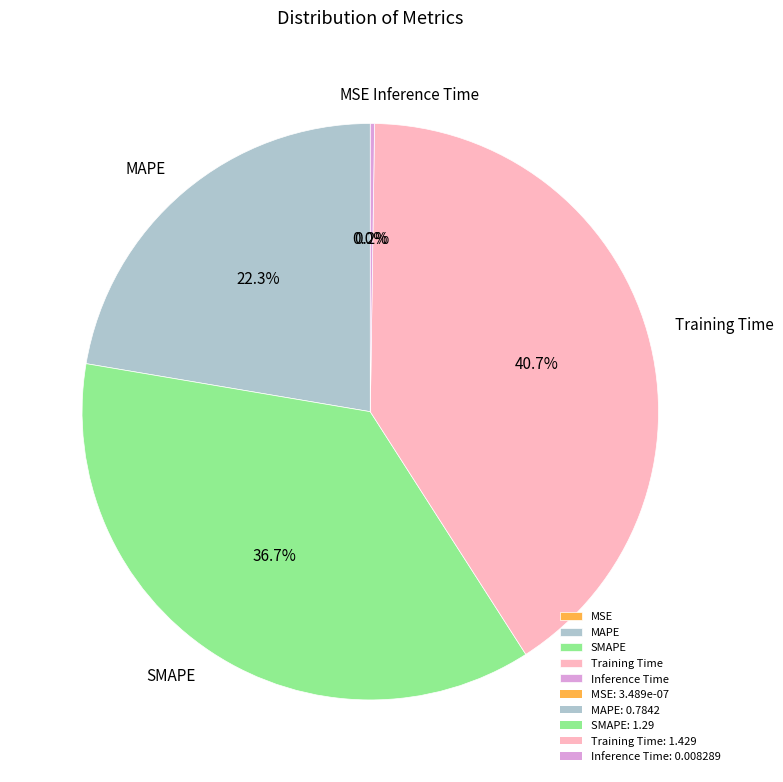

Is there any slice that represents more than half of the pie?

No